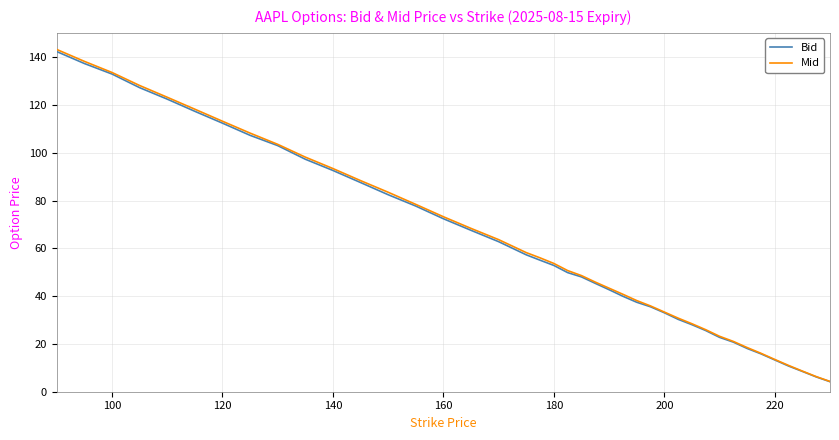

Which series has the largest range (max minus min)?

Mid